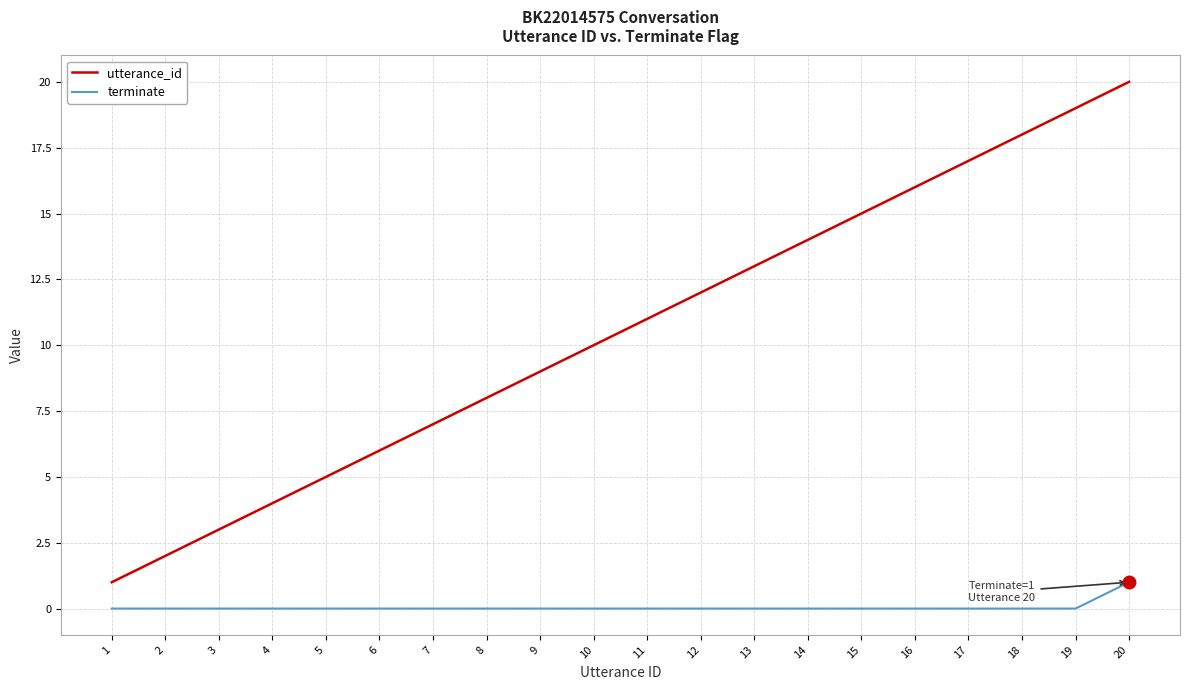

Which series has the widest spread of values?

utterance_id